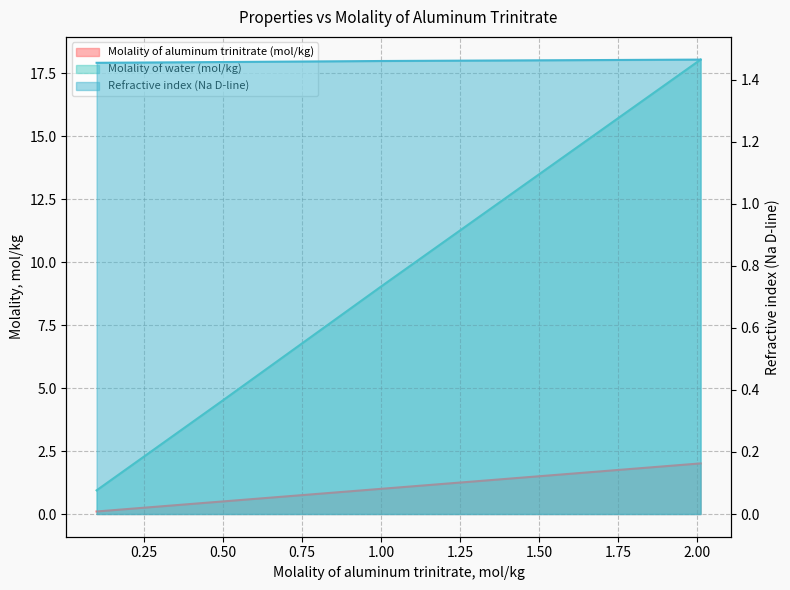

What is the smallest value displayed?

0.1